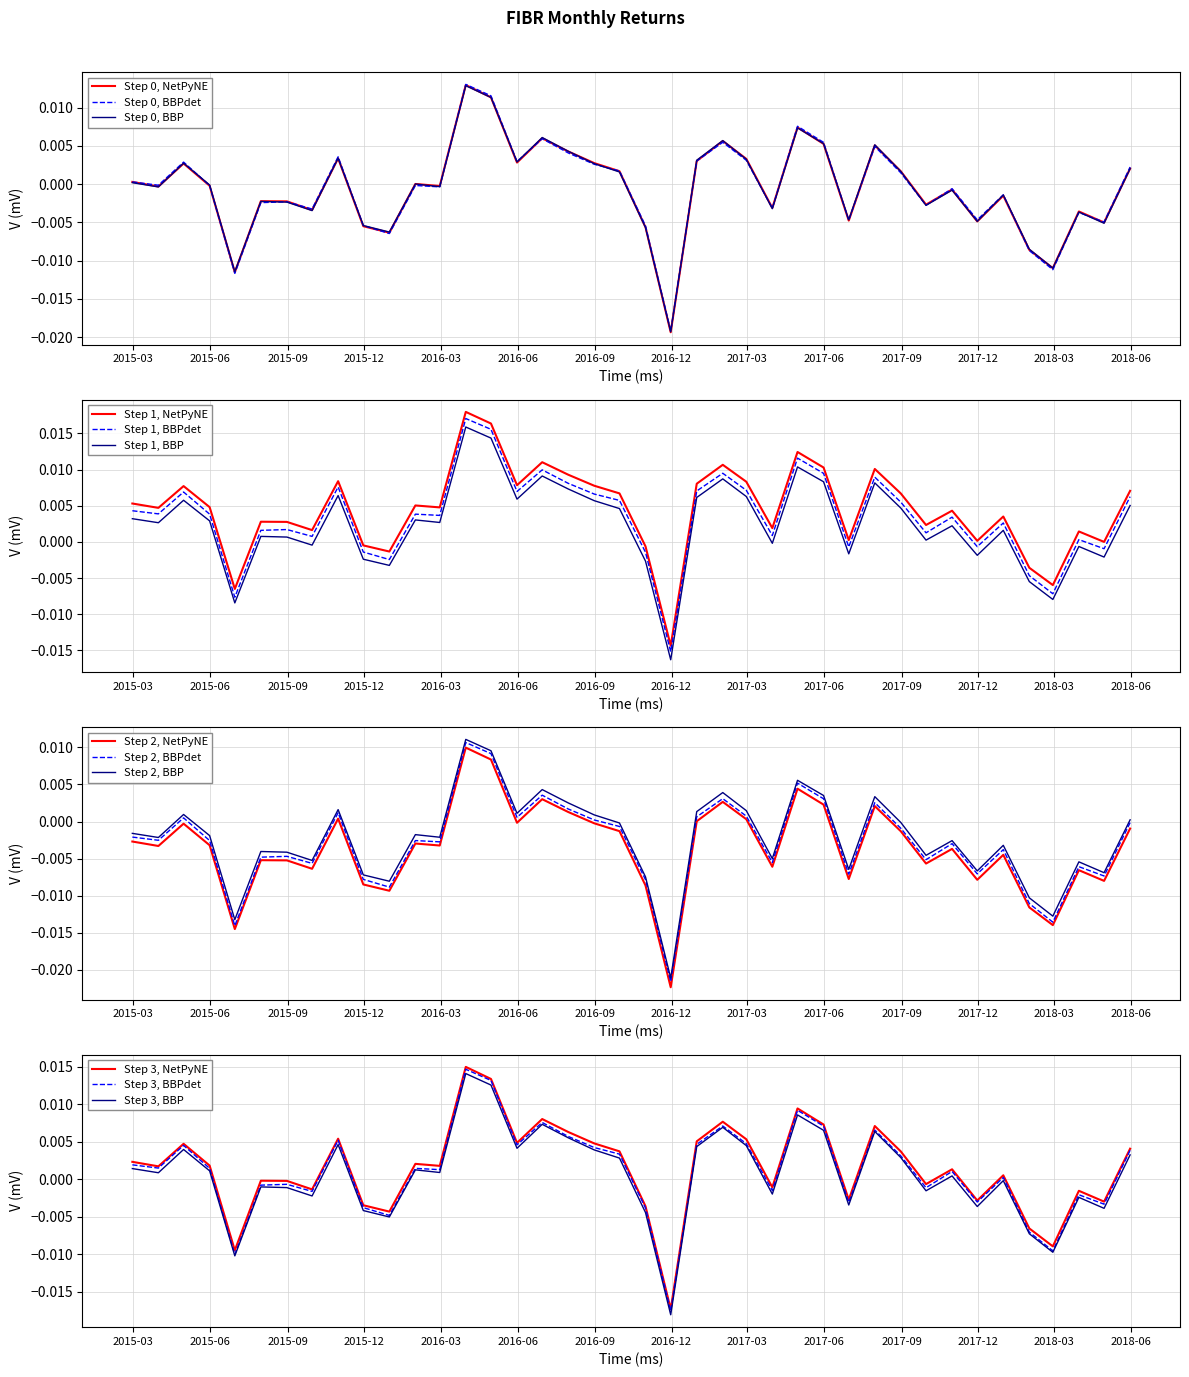

List the labels in order of value, smallest first.

2016-11-30, 2015-06-30, 2018-02-28, 2018-01-31, 2015-12-31, 2016-10-31, 2015-11-30, 2018-04-30, 2017-11-30, 2017-06-30, 2018-03-31, 2015-09-30, 2017-03-31, 2017-09-30, 2015-08-31, 2015-07-31, 2017-12-31, 2017-10-31, 2015-03-31, 2016-02-29, 2015-05-31, 2016-01-31, 2015-02-28, 2017-08-31, 2016-09-30, 2018-05-31, 2015-04-30, 2016-08-31, 2016-05-31, 2016-12-31, 2017-02-28, 2015-10-31, 2016-07-31, 2017-07-31, 2017-05-31, 2017-01-31, 2016-06-30, 2017-04-30, 2016-04-30, 2016-03-31